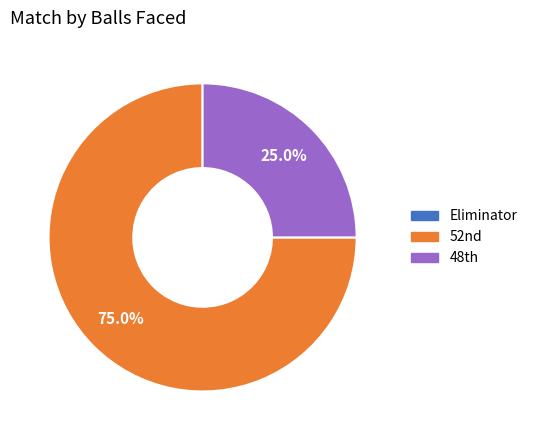

To the nearest percent, what is the average slice percentage?

33%